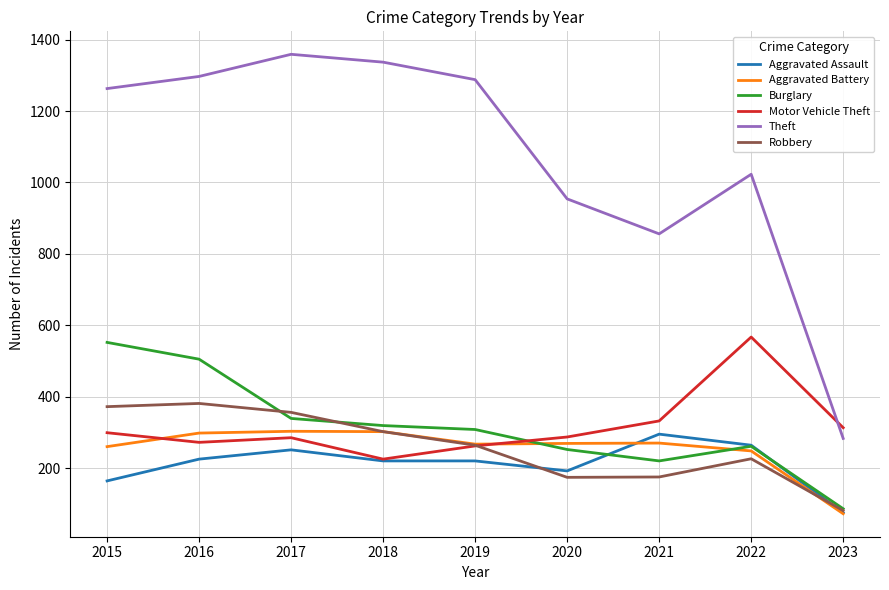

What is the total value across all series at 2023?

910